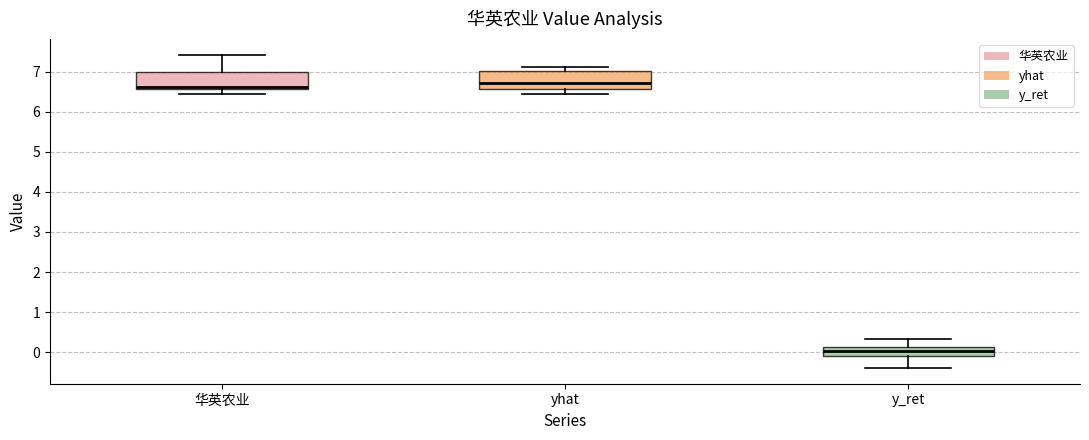

Reading left to right, read every box against the y-axis: the position of its median line, the range the box covers, and the ends of its whiskers. The values are not printed on the chart, so give them approximately, as read against the axis.

华英农业: median 6.6 (just above the box's lower edge), box 6.6 to 7.0, whiskers 6.5 to 7.4
yhat: median 6.7, box 6.6 to 7.0, whiskers 6.4 to 7.1
y_ret: median 0.0, box -0.1 to 0.1, whiskers -0.4 to 0.3